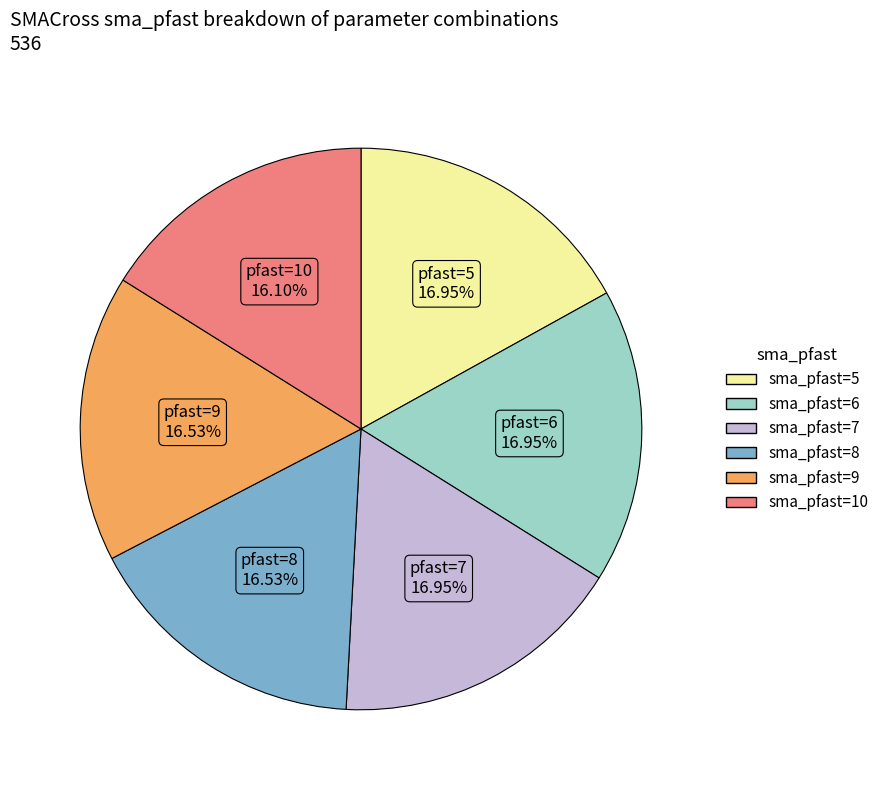

Is the sum of sma_pfast=5 and sma_pfast=9 greater than half?

No